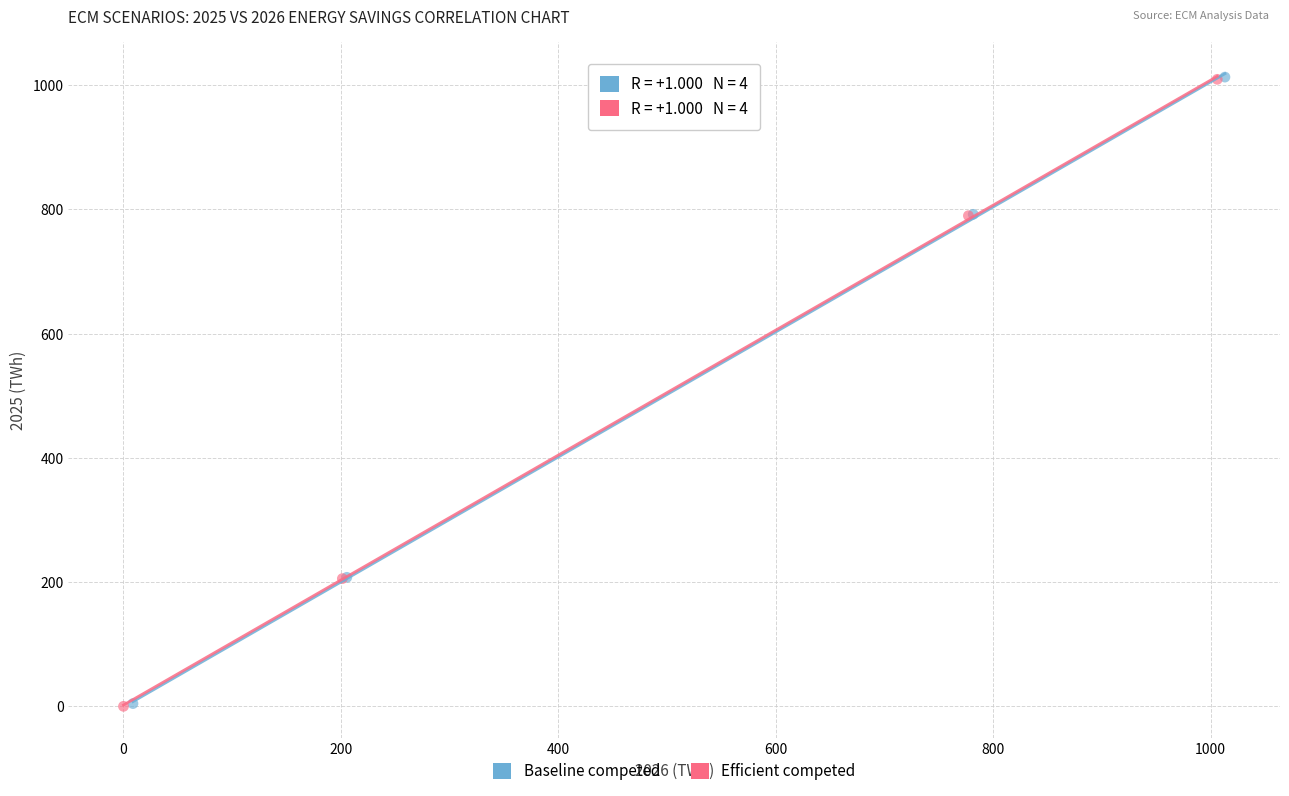

Which series has the widest spread of Y values?

Efficient competed